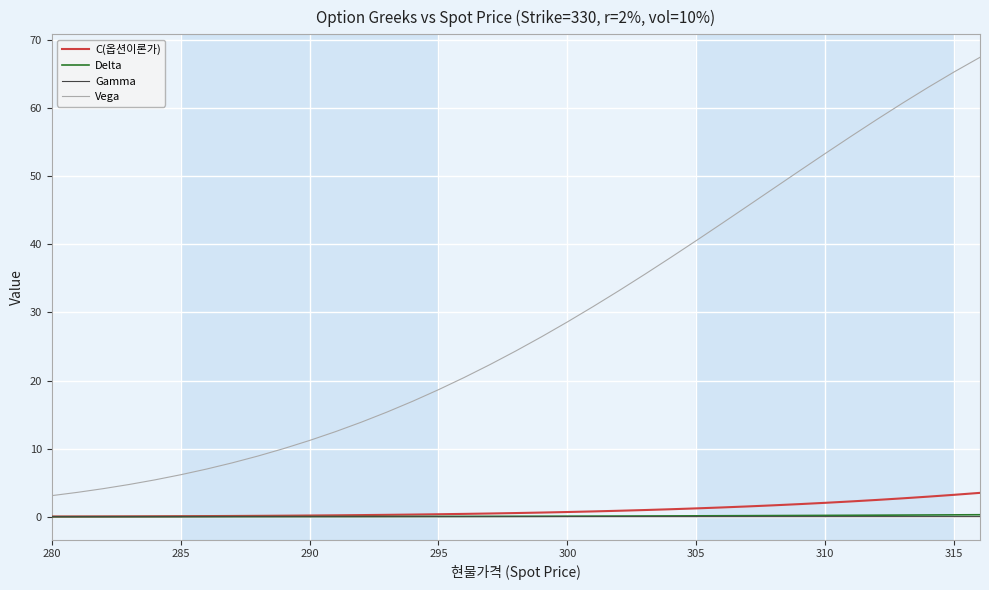

True or false: Vega and Delta intersect in this chart.

False